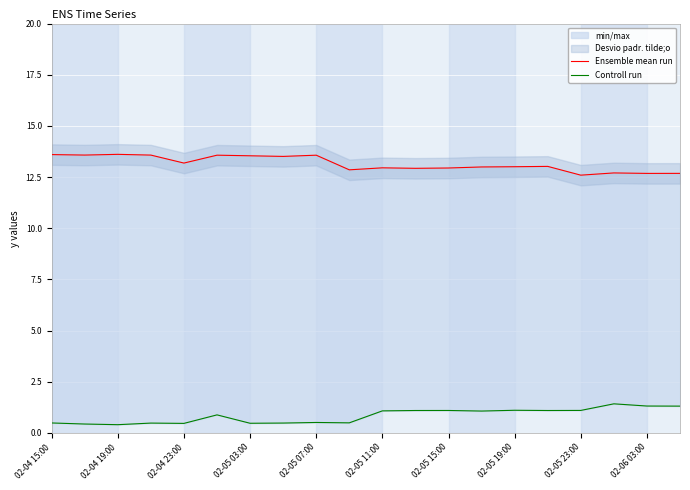

True or false: Controll run and Ensemble mean run intersect in this chart.

False